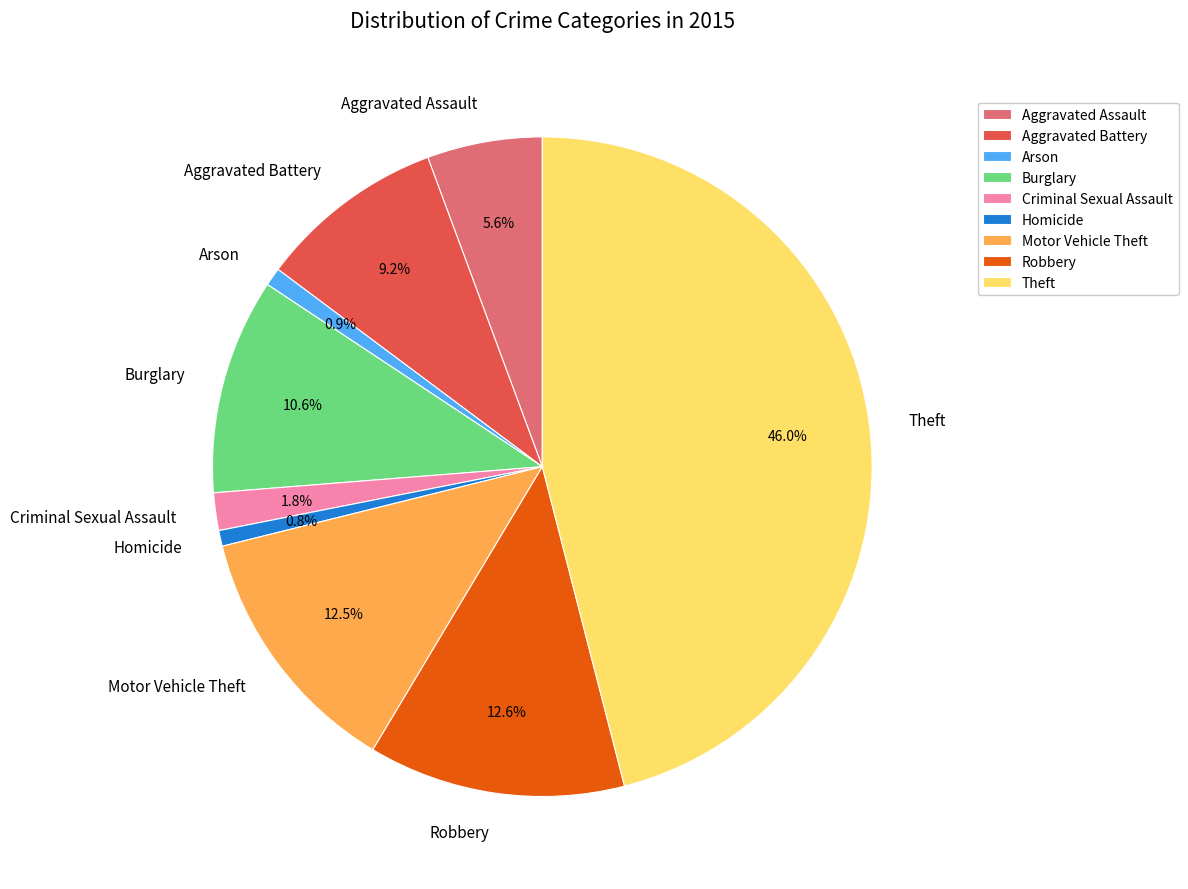

Count the number of slices in the pie.

9